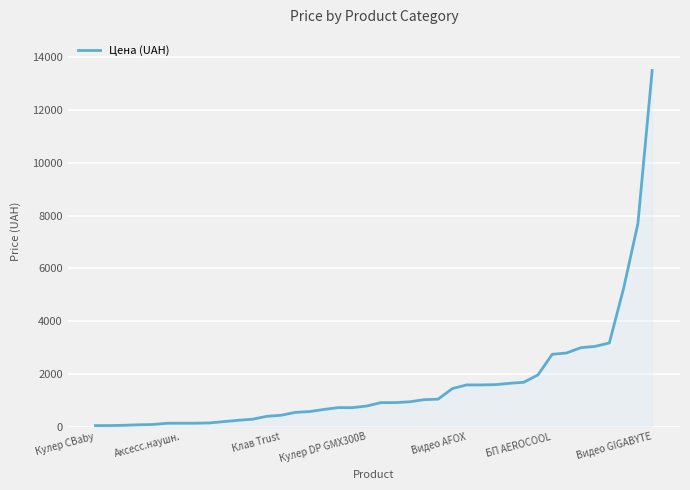

What is the maximum value shown in the chart?

13499